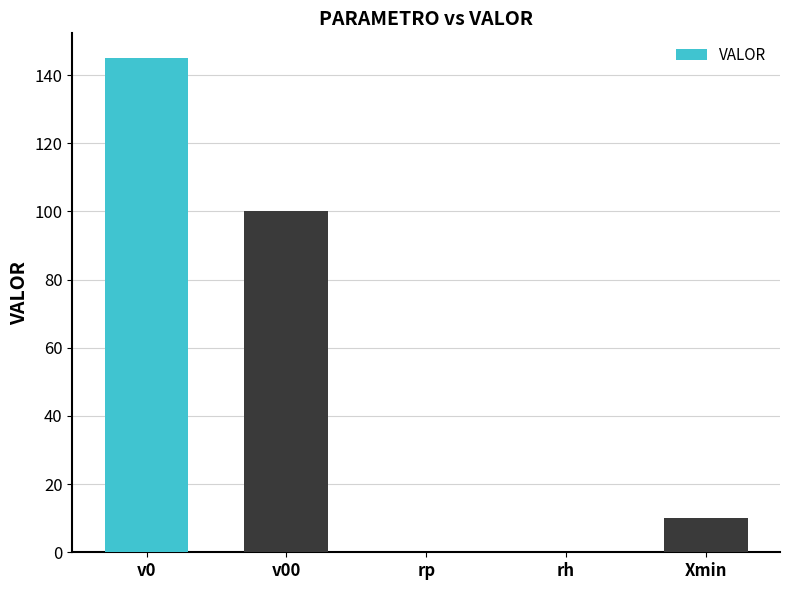

What is the greatest value displayed?

145.0